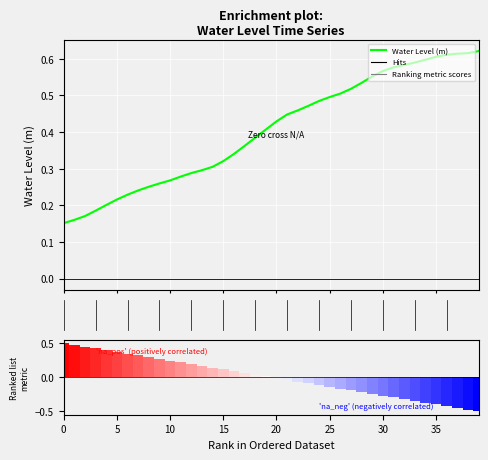

Does the chart contain stacked bars?

No